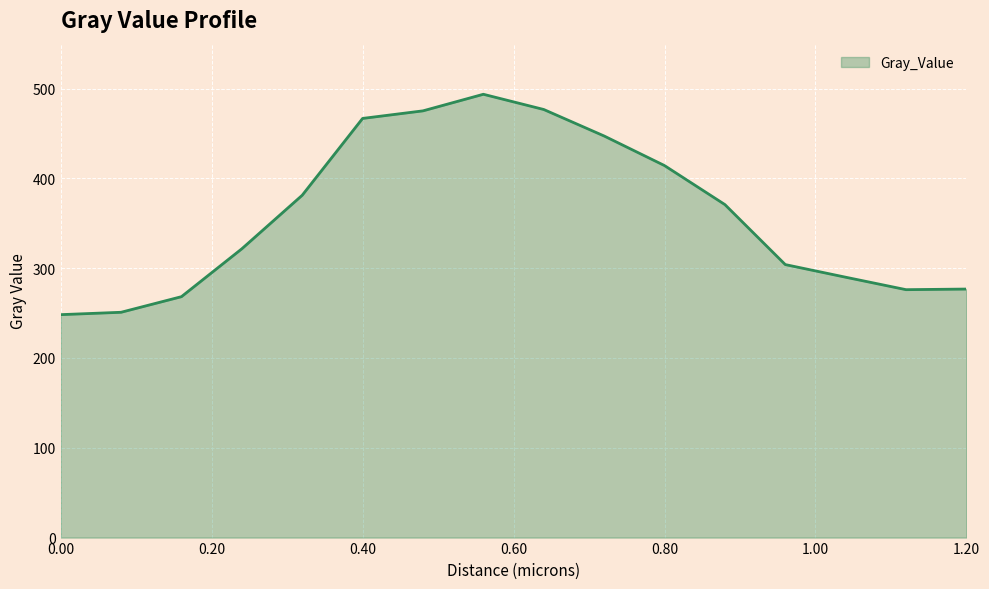

How many lines are shown in the chart?

1